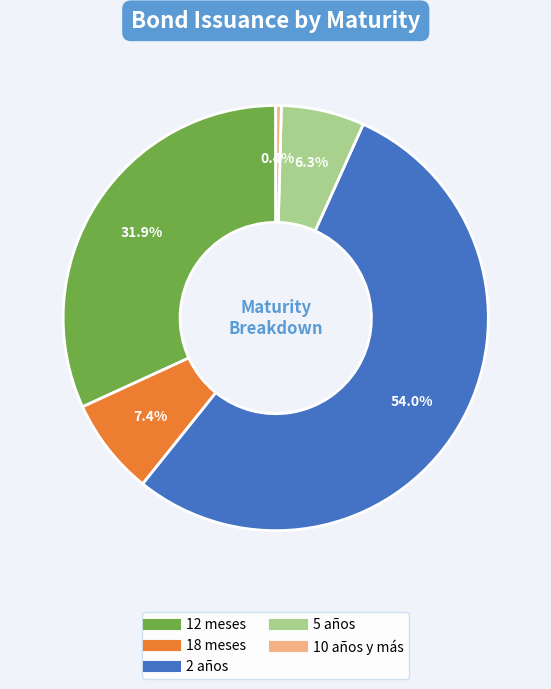

Is there any slice that represents more than half of the pie?

Yes